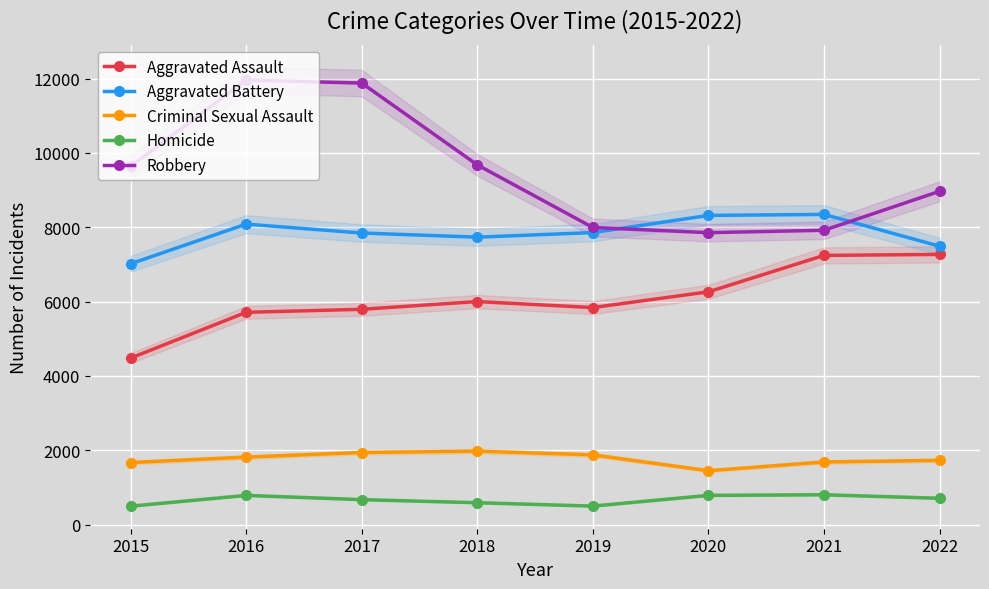

Reading left to right, what are all the values shown in this chart?

Aggravated Assault: 4480	5712	5793	6001	5840	6263	7243	7270
Aggravated Battery: 7018	8085	7845	7734	7857	8319	8346	7491
Criminal Sexual Assault: 1669	1816	1940	1976	1876	1450	1685	1729
Homicide: 496	786	672	589	498	787	803	709
Robbery: 9638	11960	11880	9679	7994	7855	7919	8968